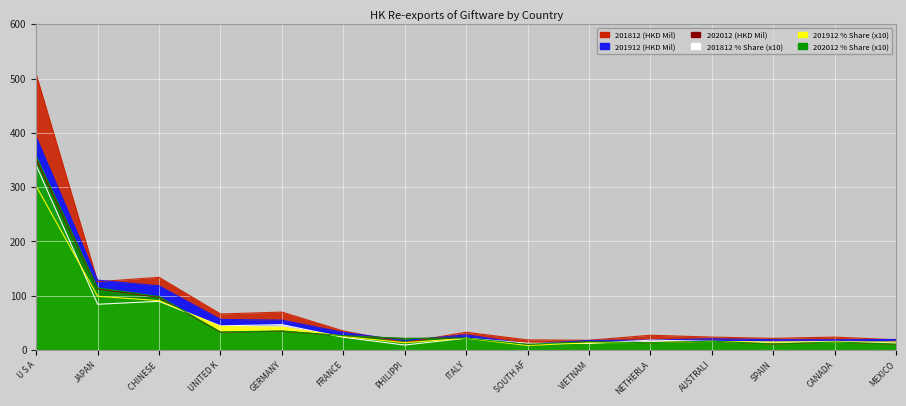

True or false: 201912 % Share and 201912 (HKD Mil) intersect in this chart.

False